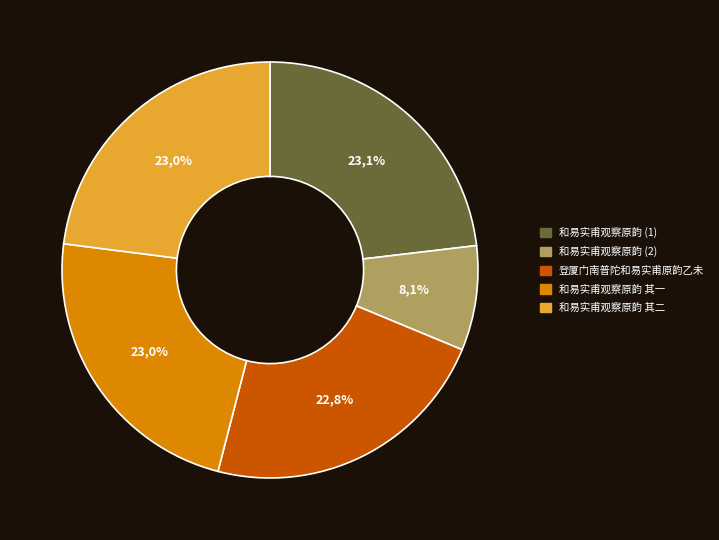

What percentage is the 和易实甫观察原韵 其一 slice, to the nearest percent?

23%